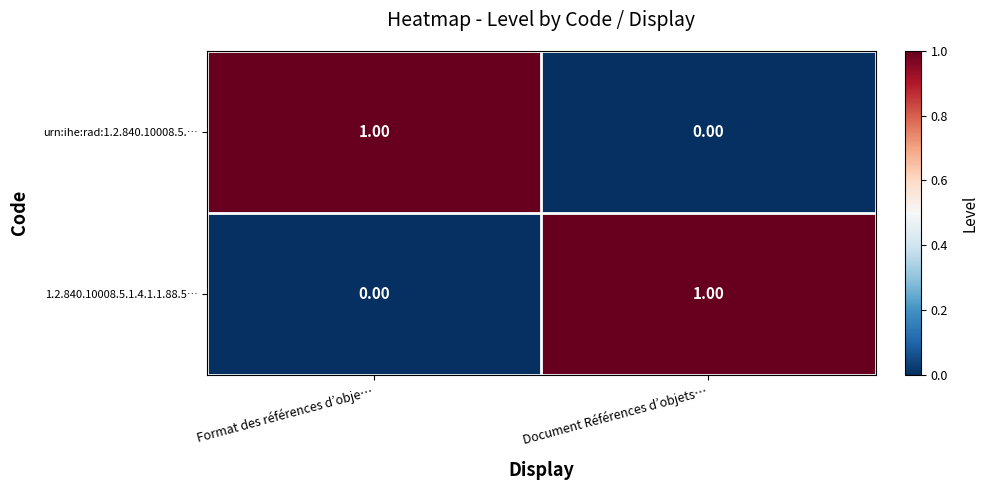

Which category has the highest value in the urn:ihe:rad:1.2.840.10008.5.… series?

Format des références d’obje…